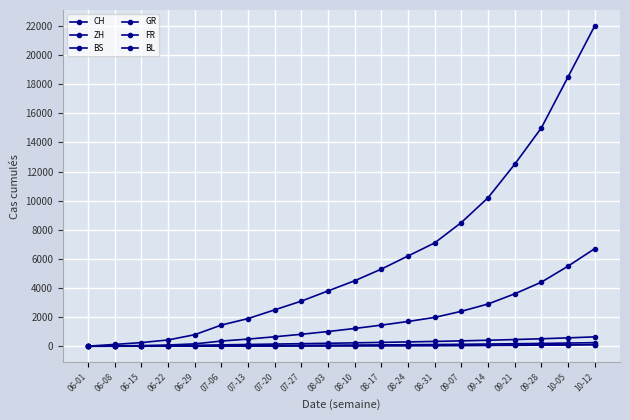

What is the average value of the FR series?

248